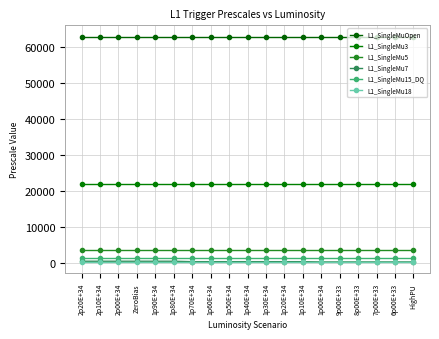

List the labels in order of L1_SingleMu3 value, largest first.

2p20E+34, 2p10E+34, 2p00E+34, ZeroBias, 1p90E+34, 1p80E+34, 1p70E+34, 1p60E+34, 1p50E+34, 1p40E+34, 1p30E+34, 1p20E+34, 1p10E+34, 1p00E+34, 9p00E+33, 8p00E+33, 7p00E+33, 6p00E+33, HighPU